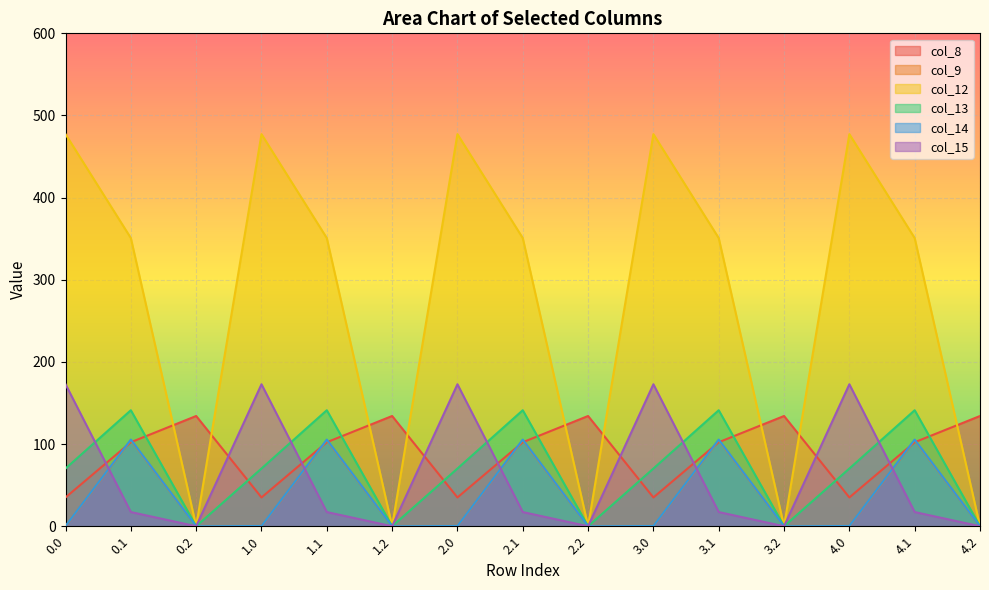

True or false: col_15 has a value of 26.9 at 4.1.

False